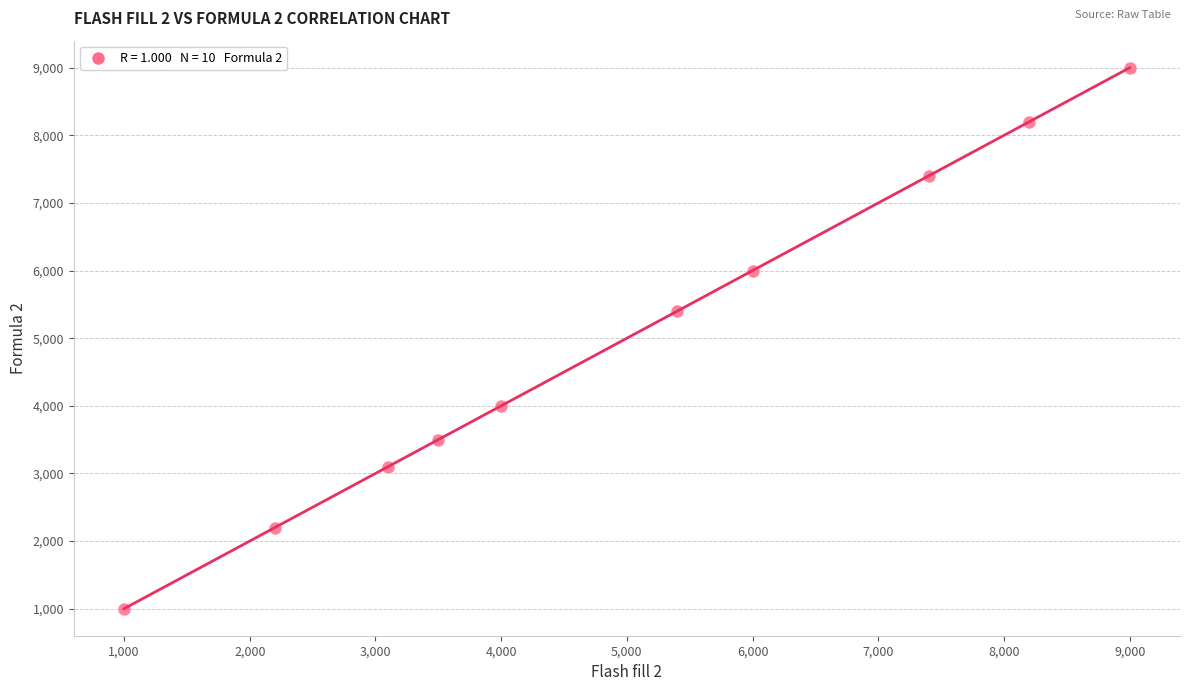

What Y value in the scatter plot is closest to 5000?

5400